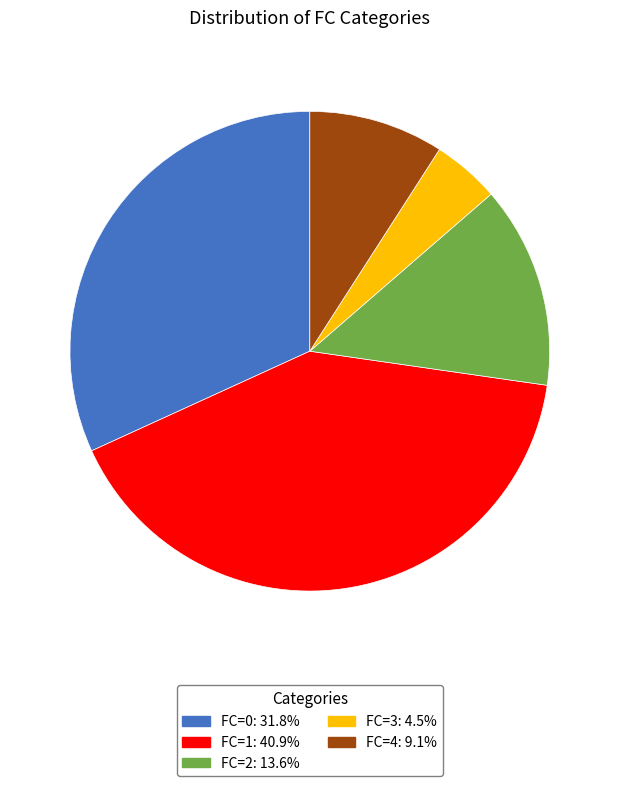

Does FC=2 represent more than half of the total?

No